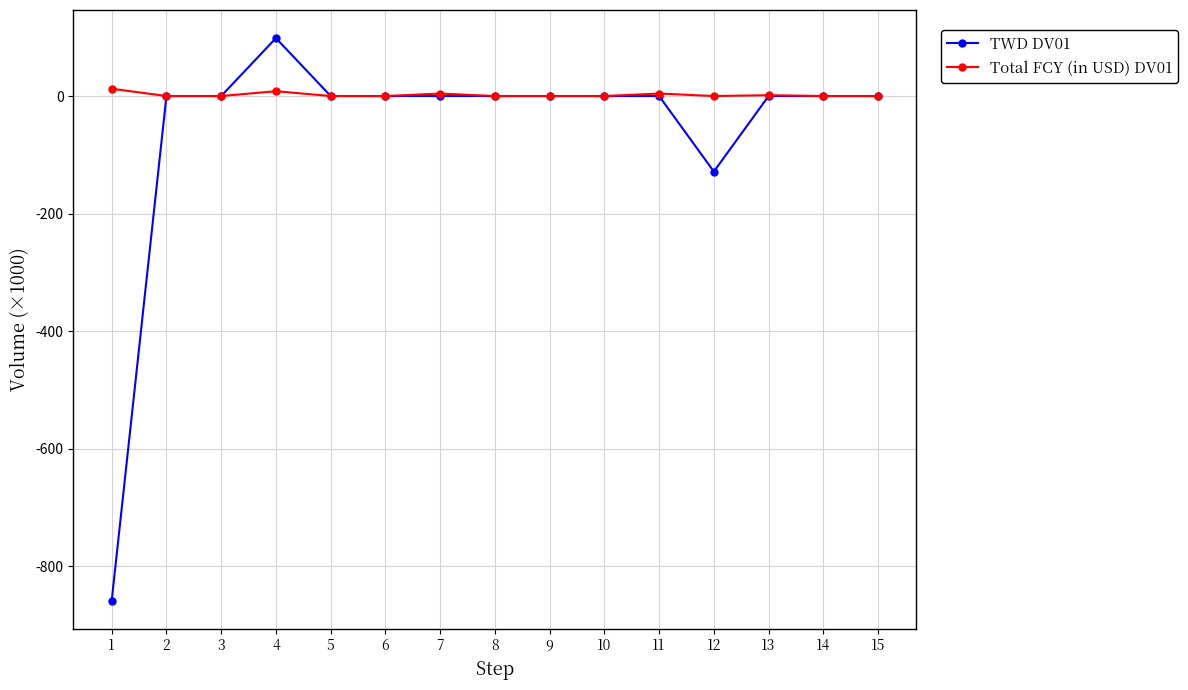

Is this an area chart (filled region under the line)?

No